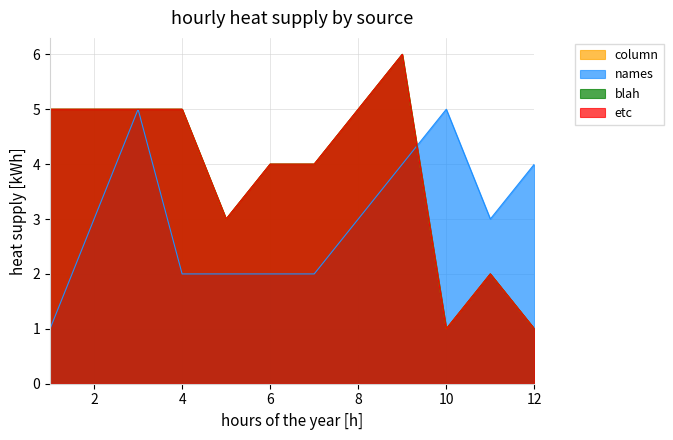

True or false: column and etc intersect in this chart.

False